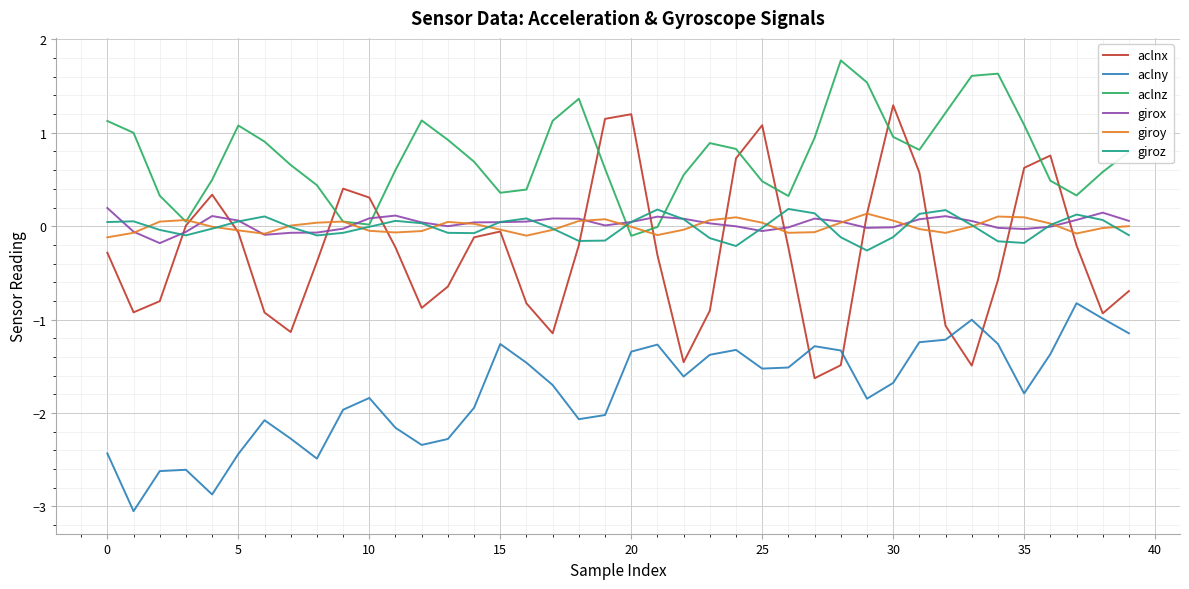

What is the minimum value shown in the chart?

-3.1